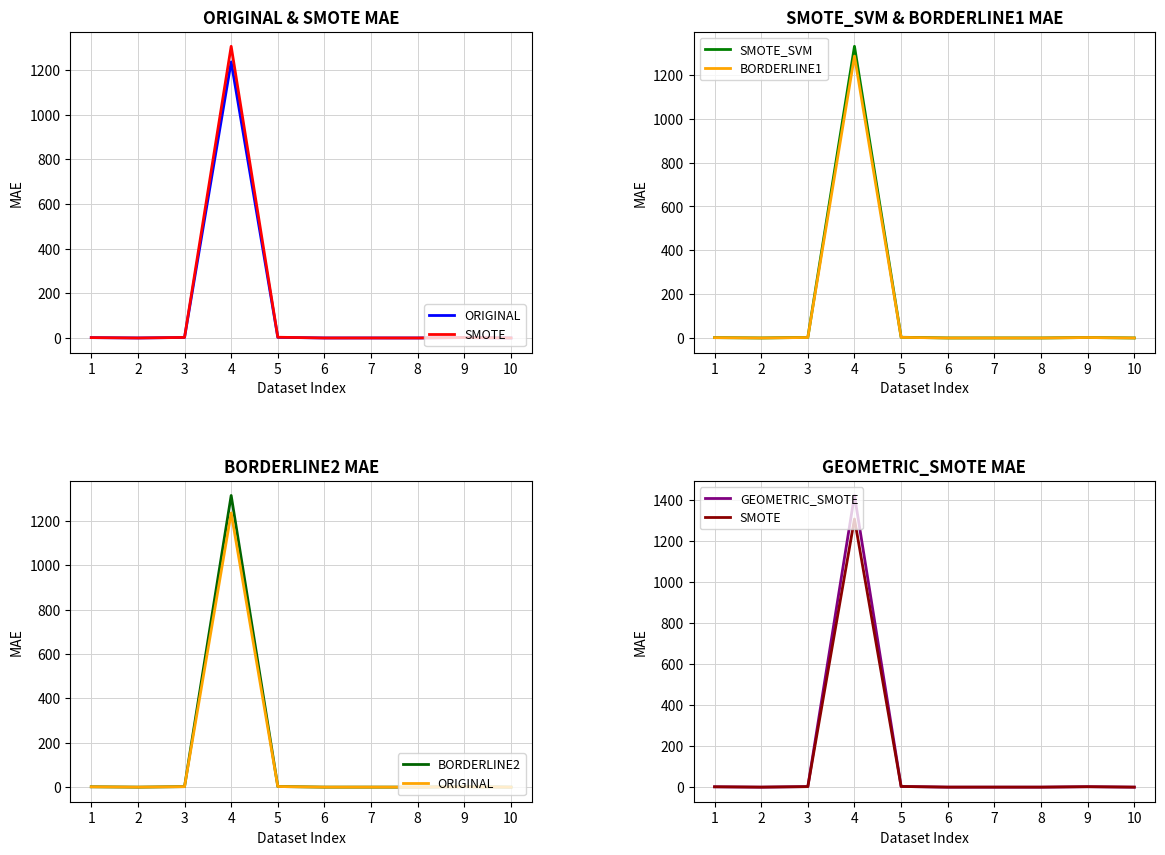

Does the chart have visible grid lines?

Yes